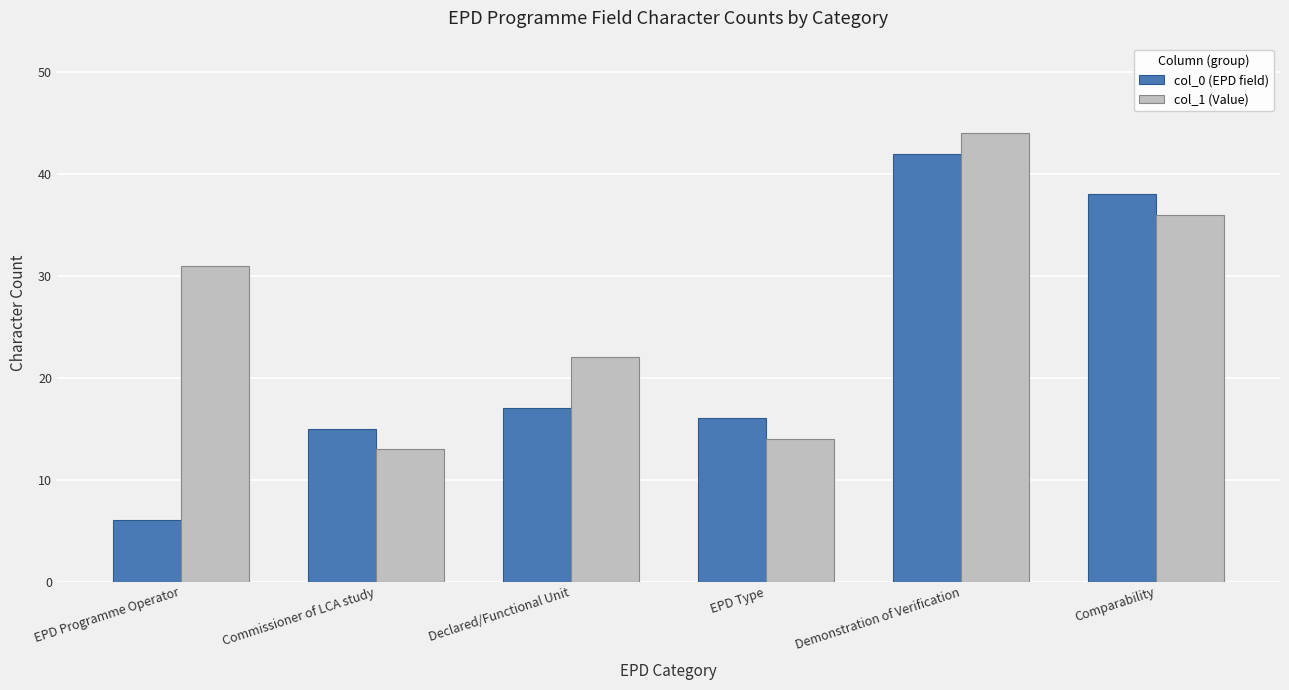

What is the label of the 6th bar from the right?

EPD Programme Operator